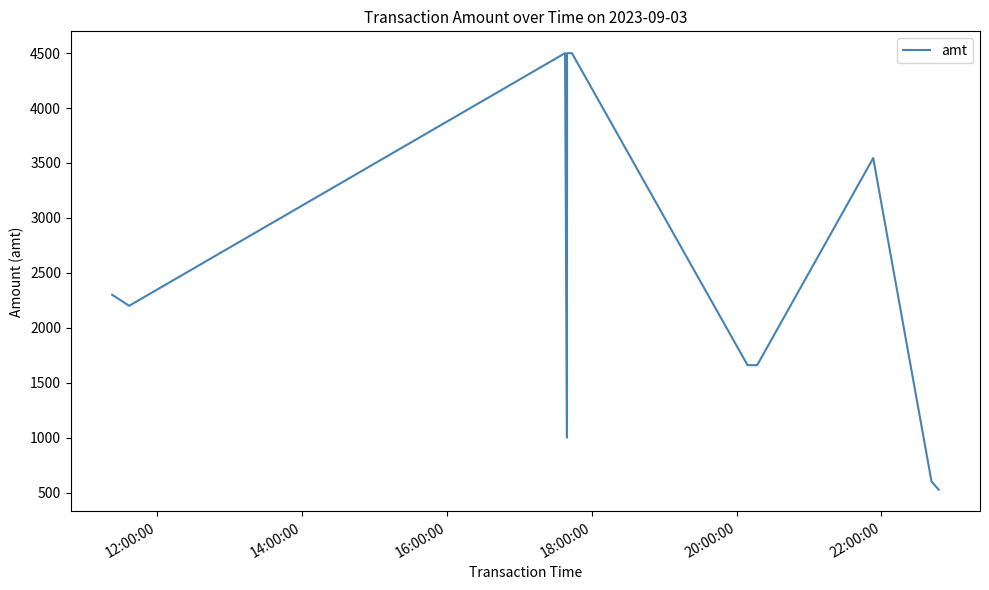

What is the minimum value shown in the chart?

526